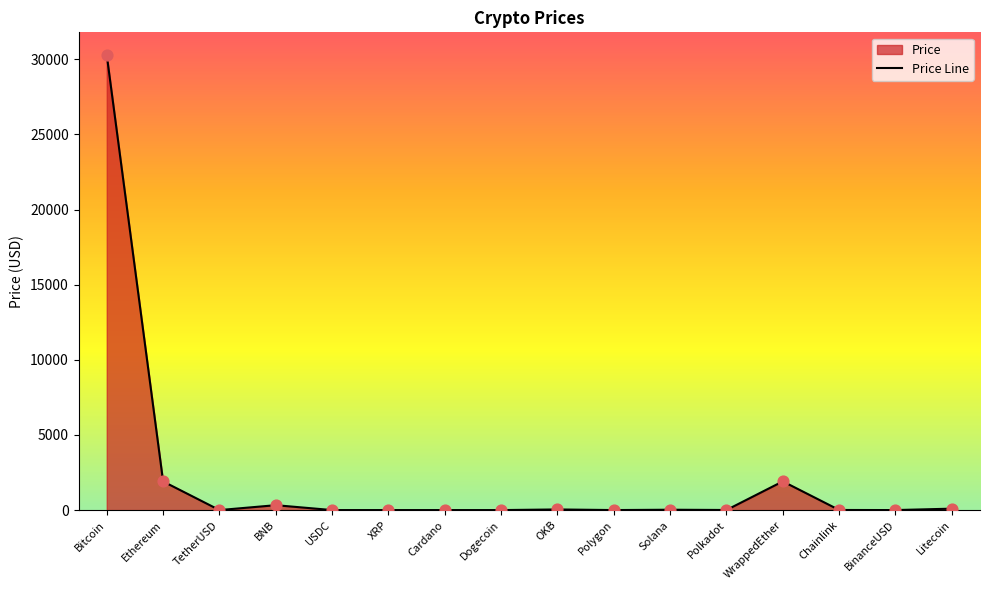

What is the change in value from Bitcoin to OKB?

-30241.2